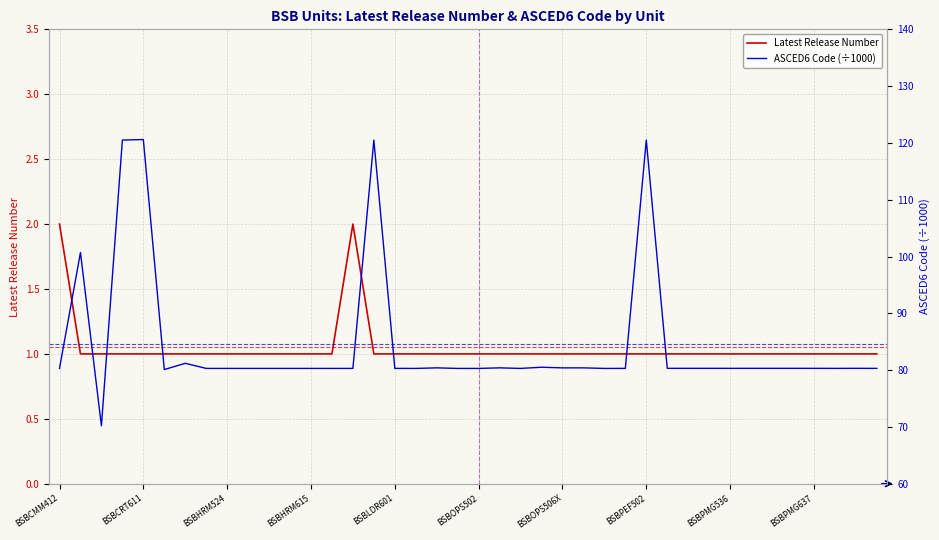

How many lines are shown in the chart?

2